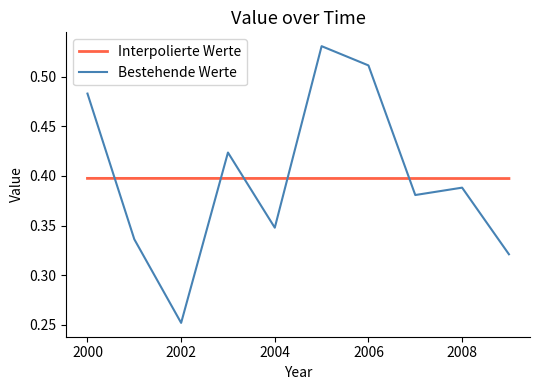

Is it true that the value at 2005-10-15 is 0.5?

True